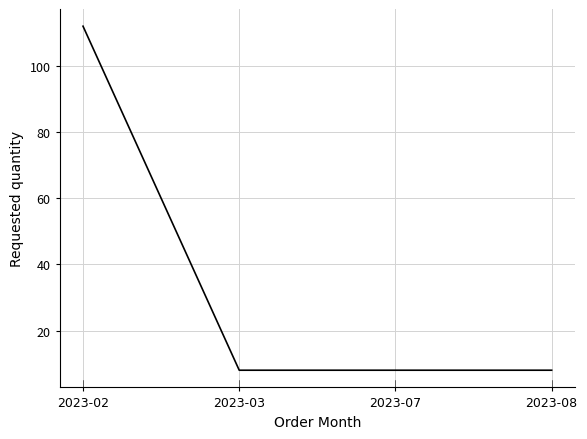

Approximately how many times larger is the value at 2023-02 compared to 2023-07?

14.0